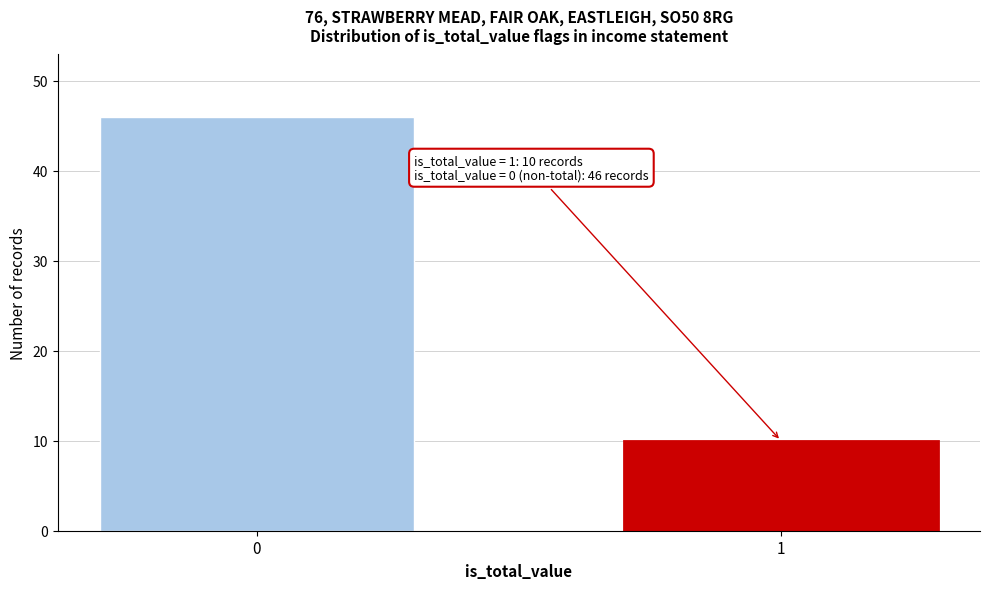

Reading left to right, transcribe all the data shown in this chart.

0=46	1=10